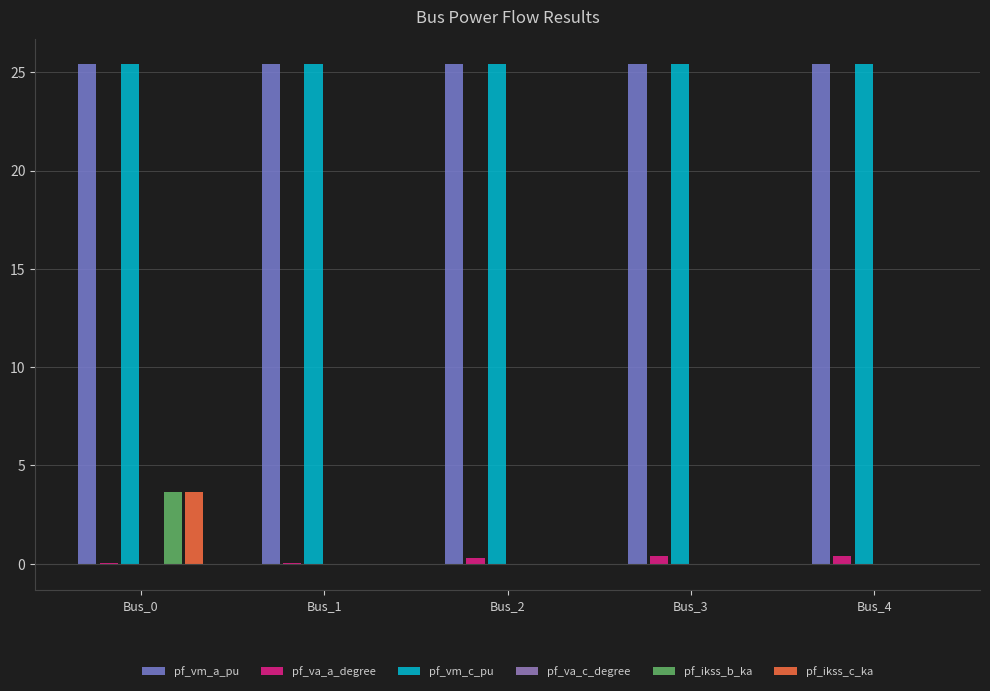

How many groups of bars are there?

5